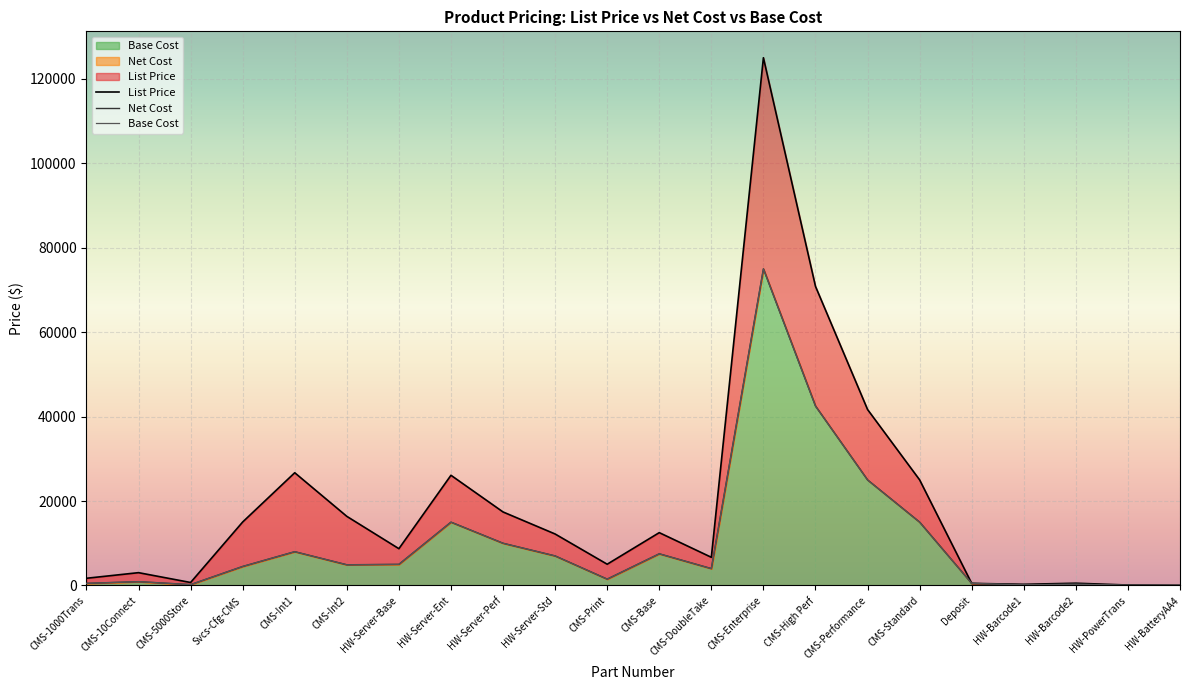

At which label is Base Cost closest to 37505?

CMS-High Perf